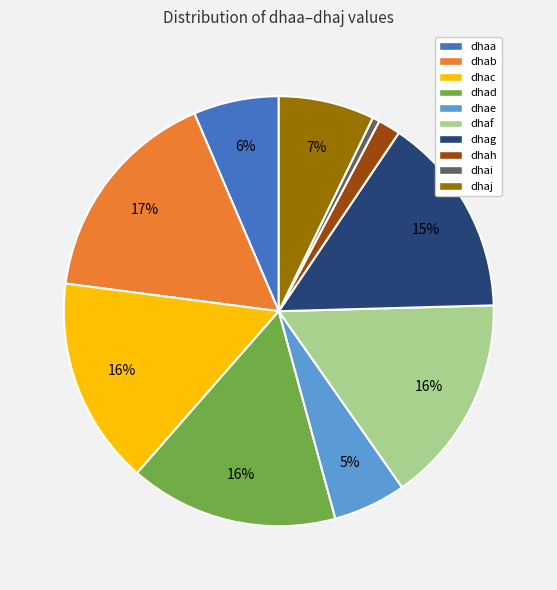

Is the sum of dhae and dhaa greater than half?

No